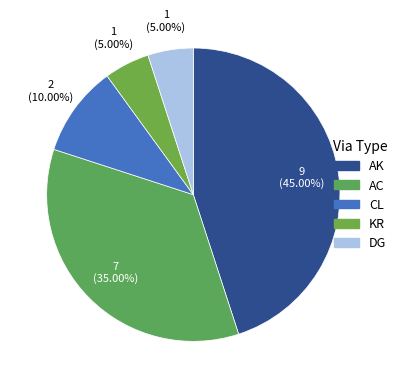

Which slice is the largest?

AK